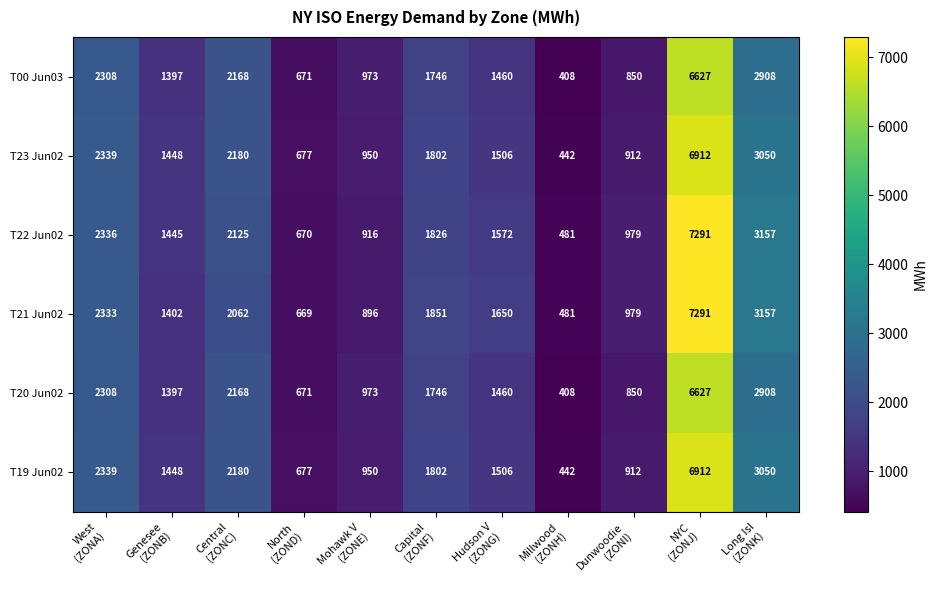

At how many categories does at least one series exceed 1064?

7